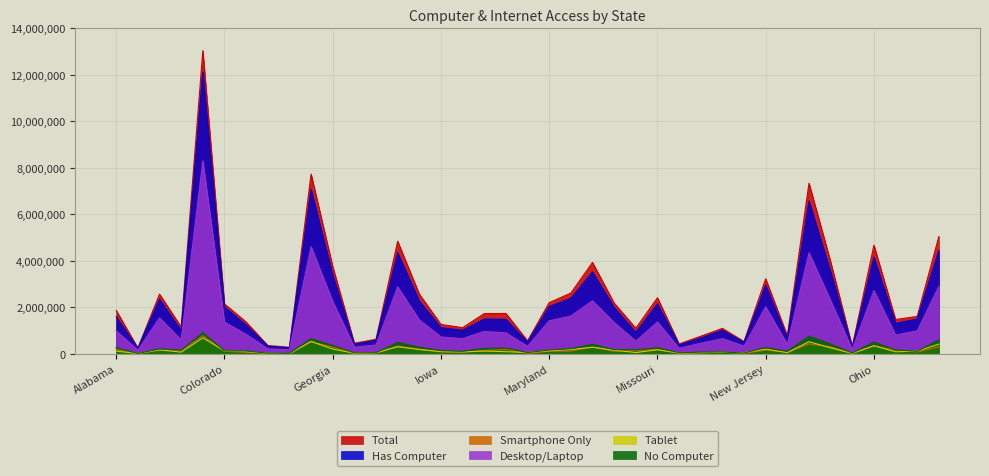

What is the difference between the Smartphone Only values at Alaska and Florida?

503958